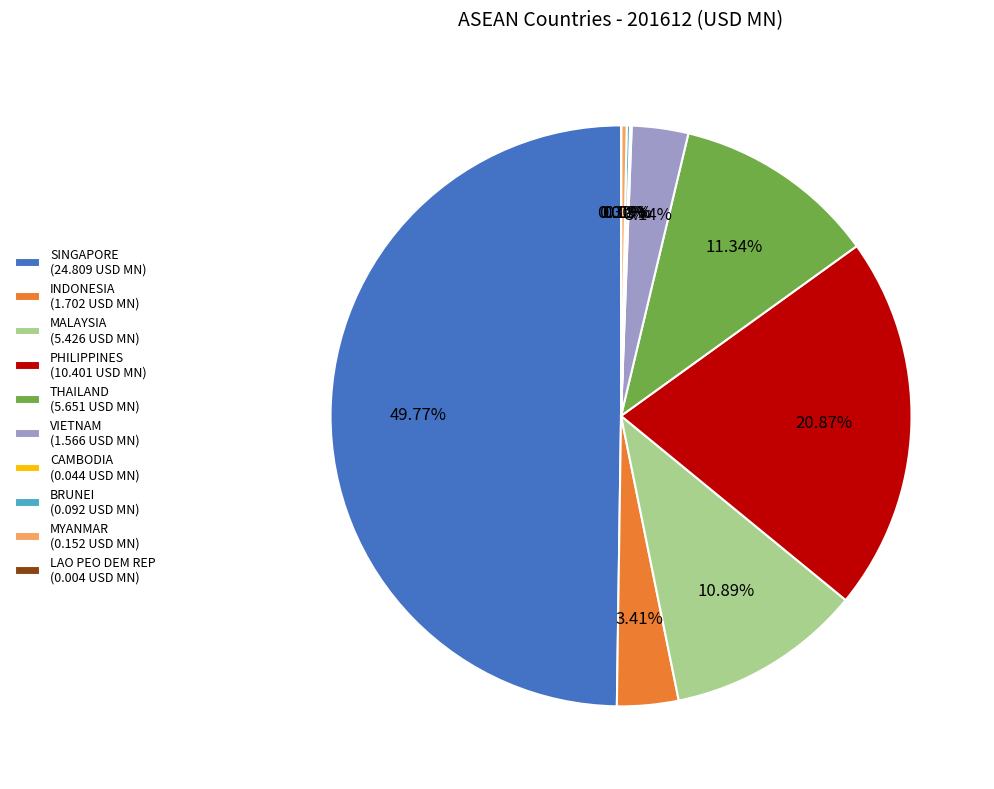

Does MALAYSIA (5.426 USD MN) represent more than half of the total?

No